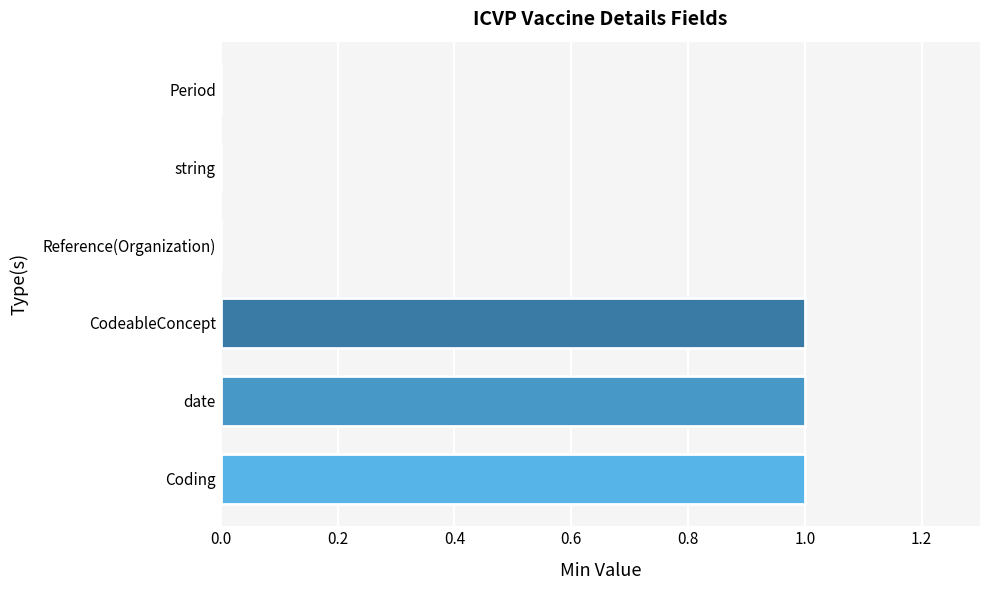

Reading bottom to top, transcribe all the data shown in this chart.

Coding=1	date=1	CodeableConcept=1	Reference(Organization)=0	string=0	Period=0